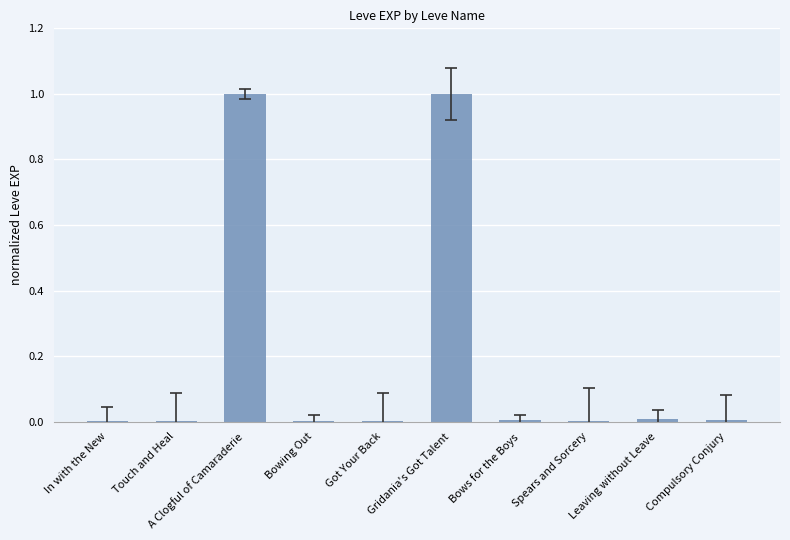

The value at Spears and Sorcery is 0.0. True or false?

True